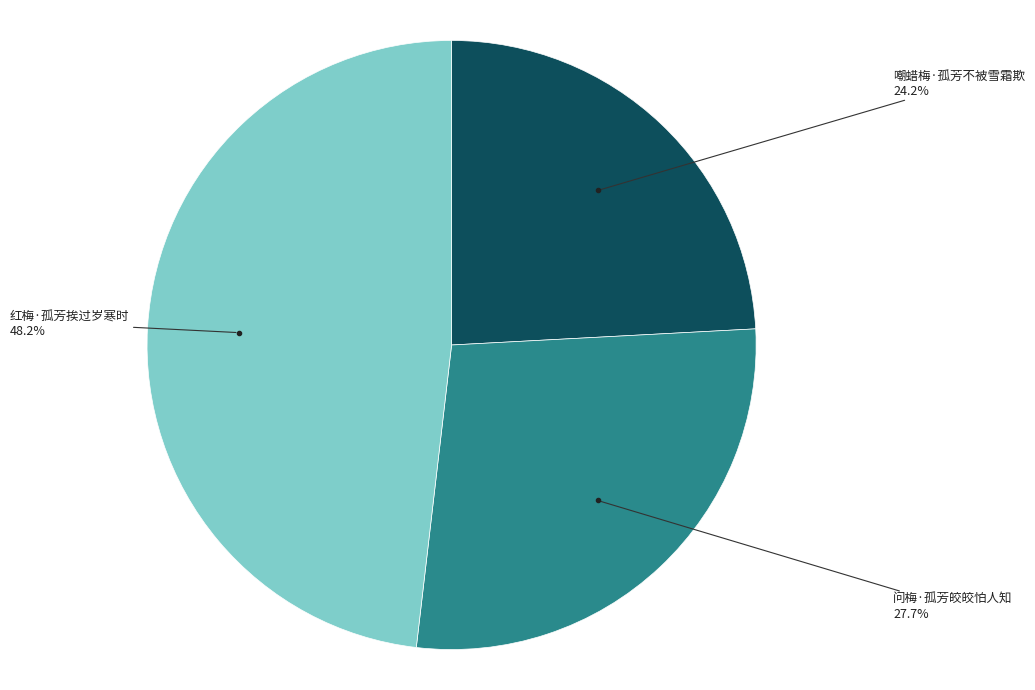

Does any single category account for the majority?

No